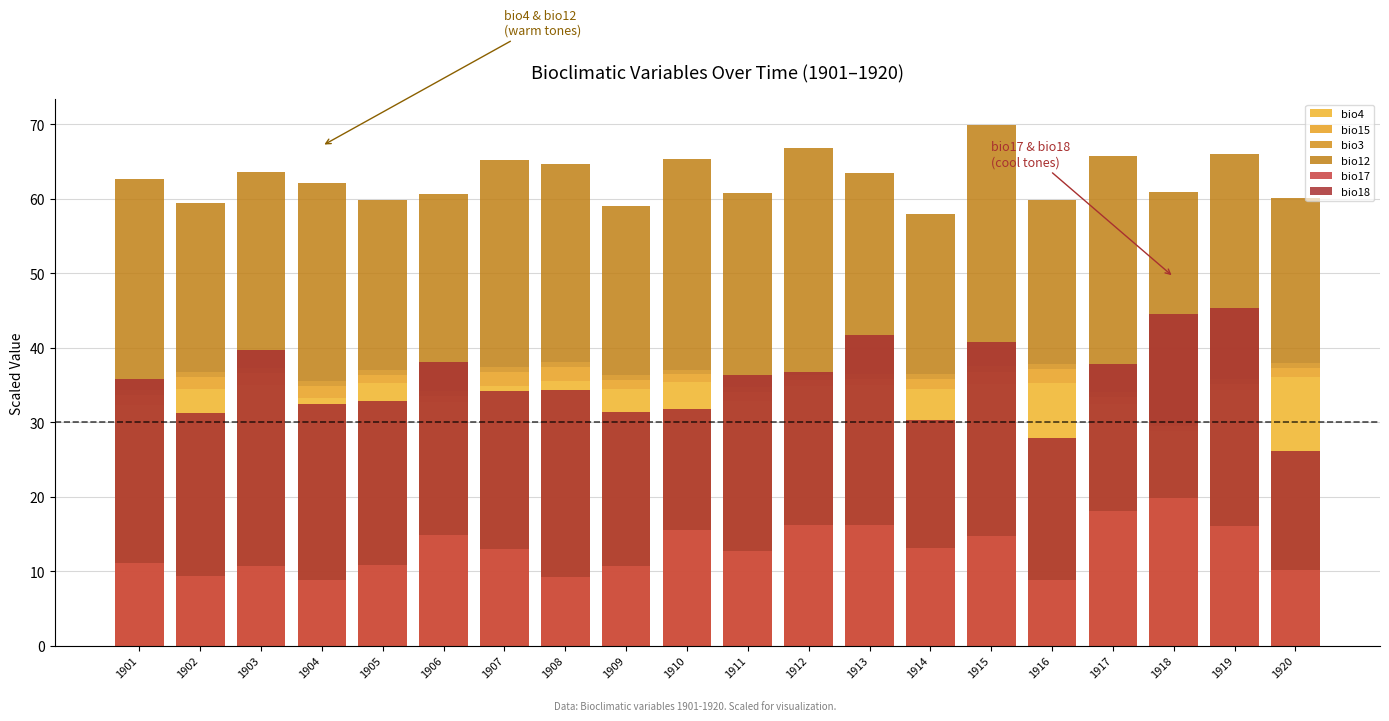

Between 1905 and 1920, which series saw the biggest shift?

bio18